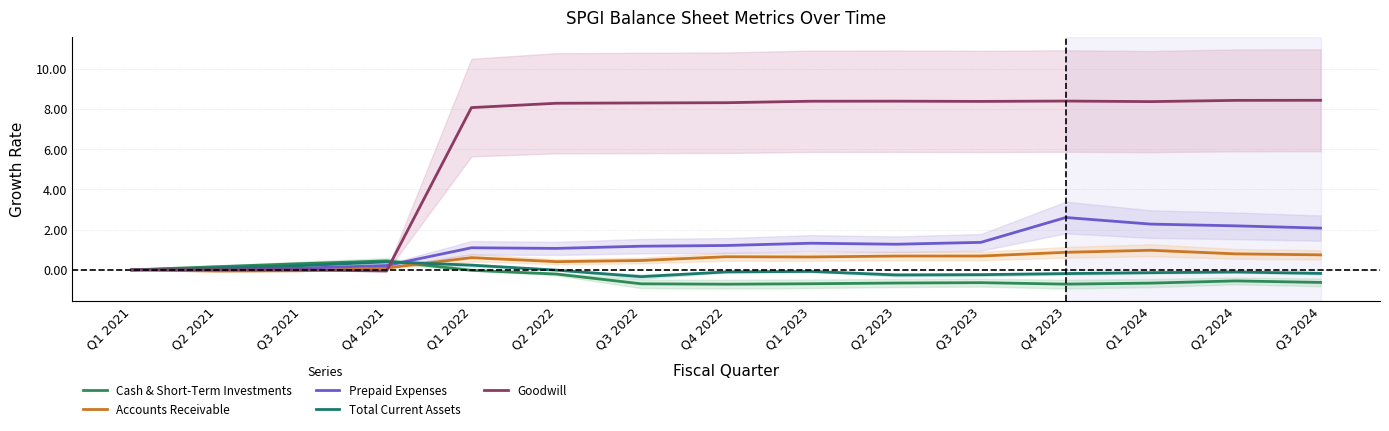

Which series changed the most between Q2 2023 and Q2 2024?

Prepaid Expenses